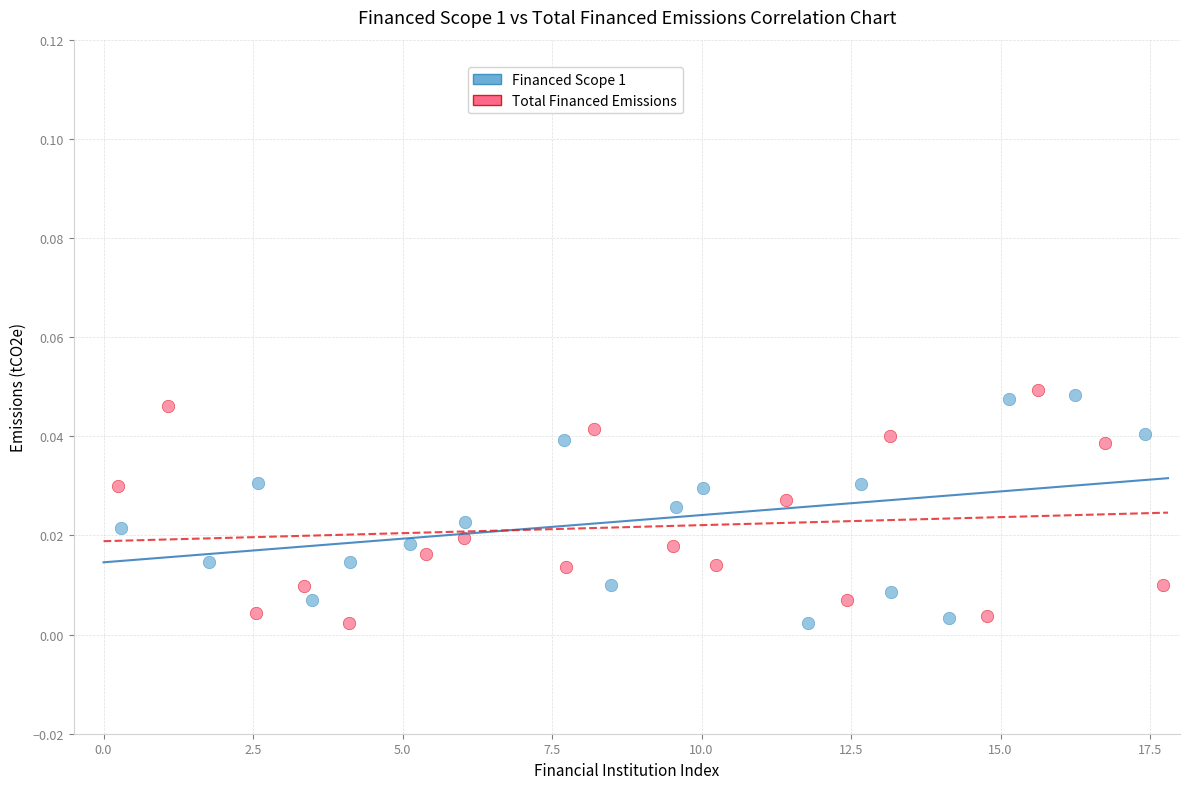

What are all the series names shown in the legend?

Financed Scope 1, Total Financed Emissions